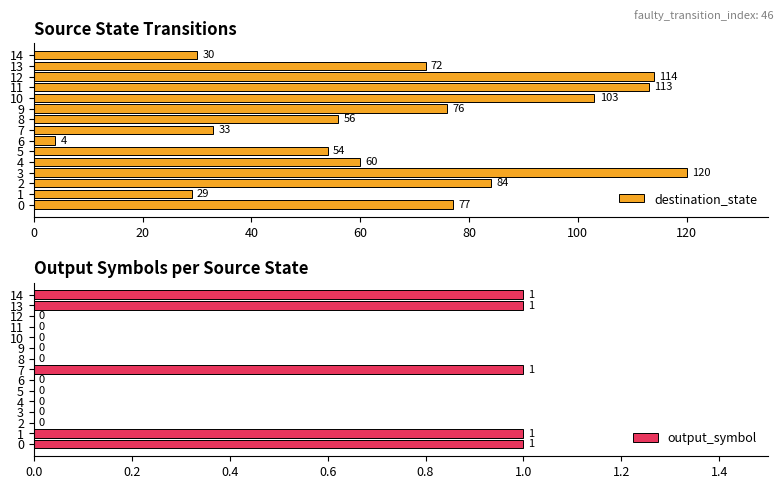

Which series has the largest total across all categories?

destination_state